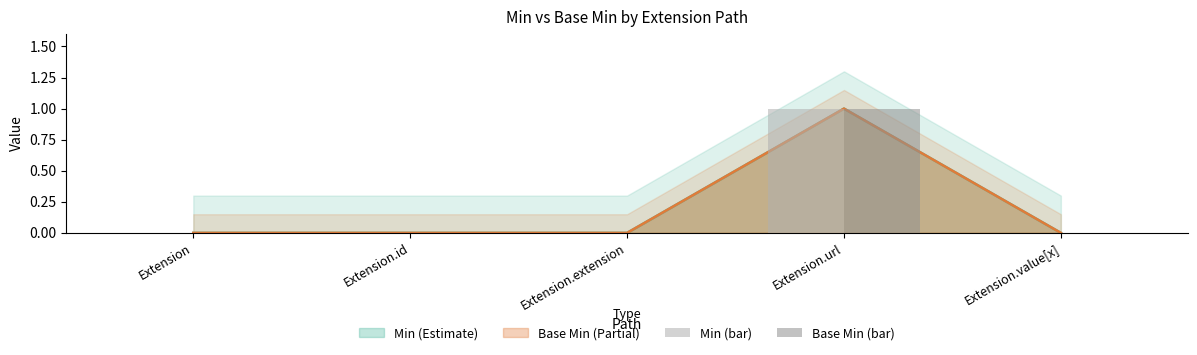

What is the label of the 1st bar from the left?

Extension